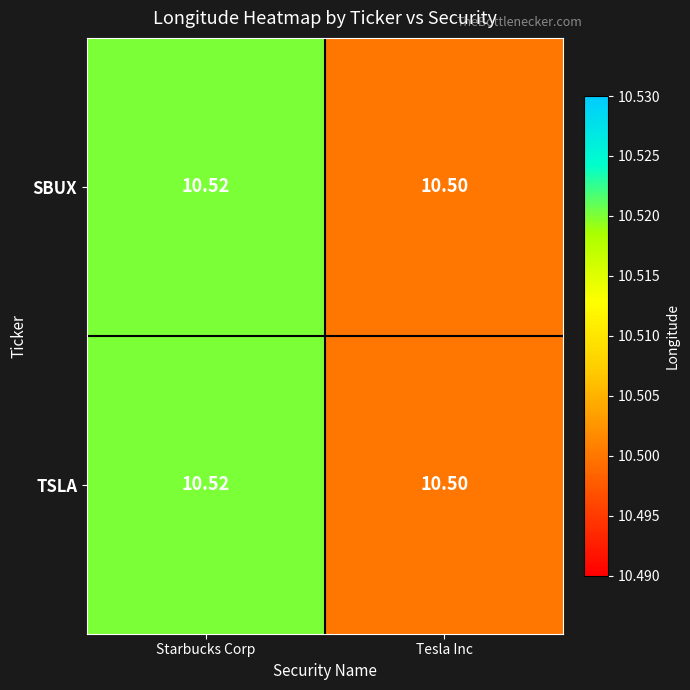

At how many categories does at least one series exceed 10?

2